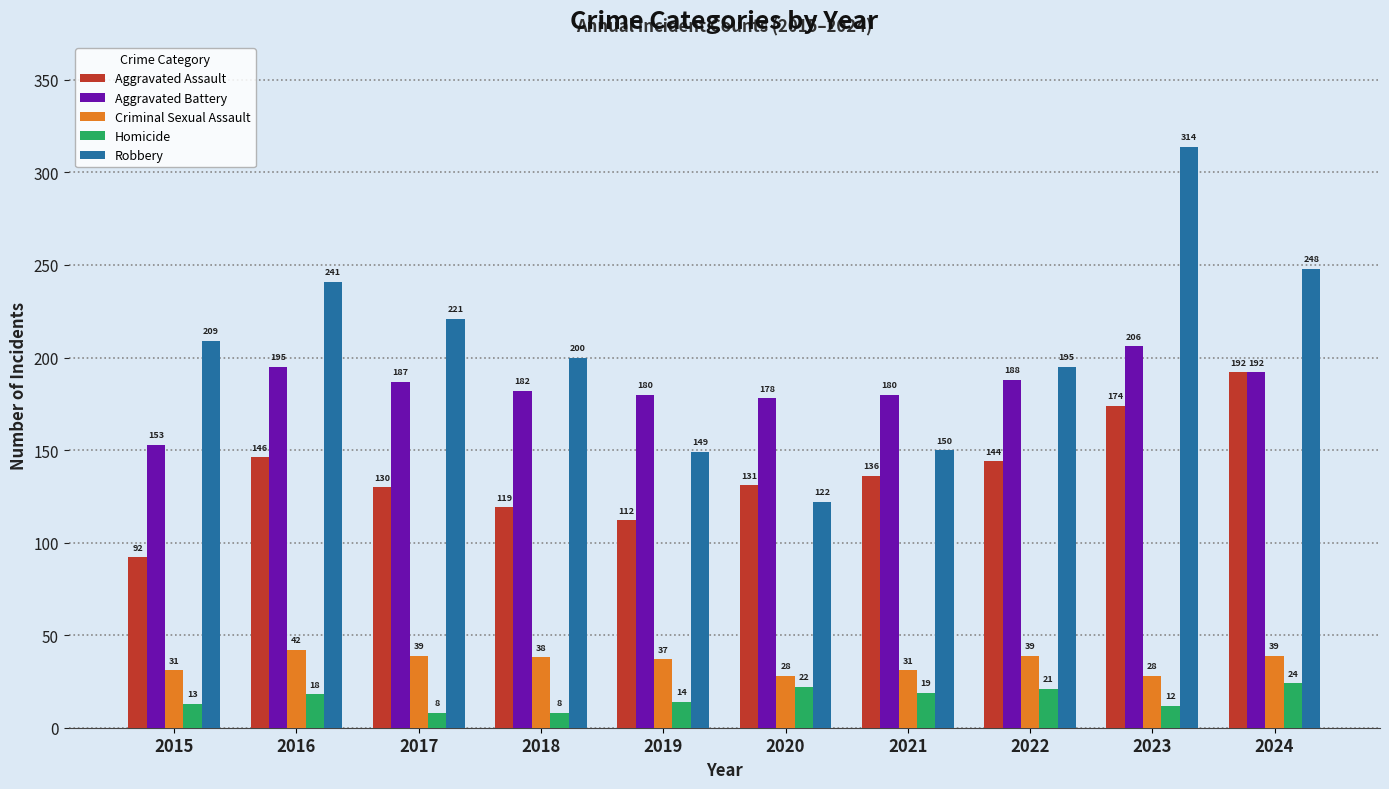

Which series has the largest total across all categories?

Robbery